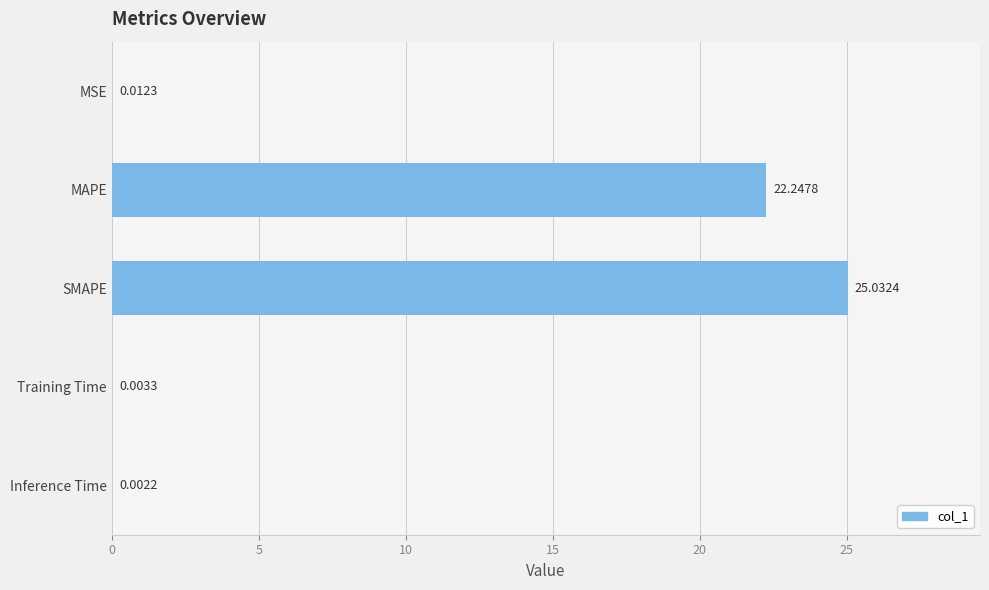

Which has a higher value, SMAPE or MSE?

SMAPE